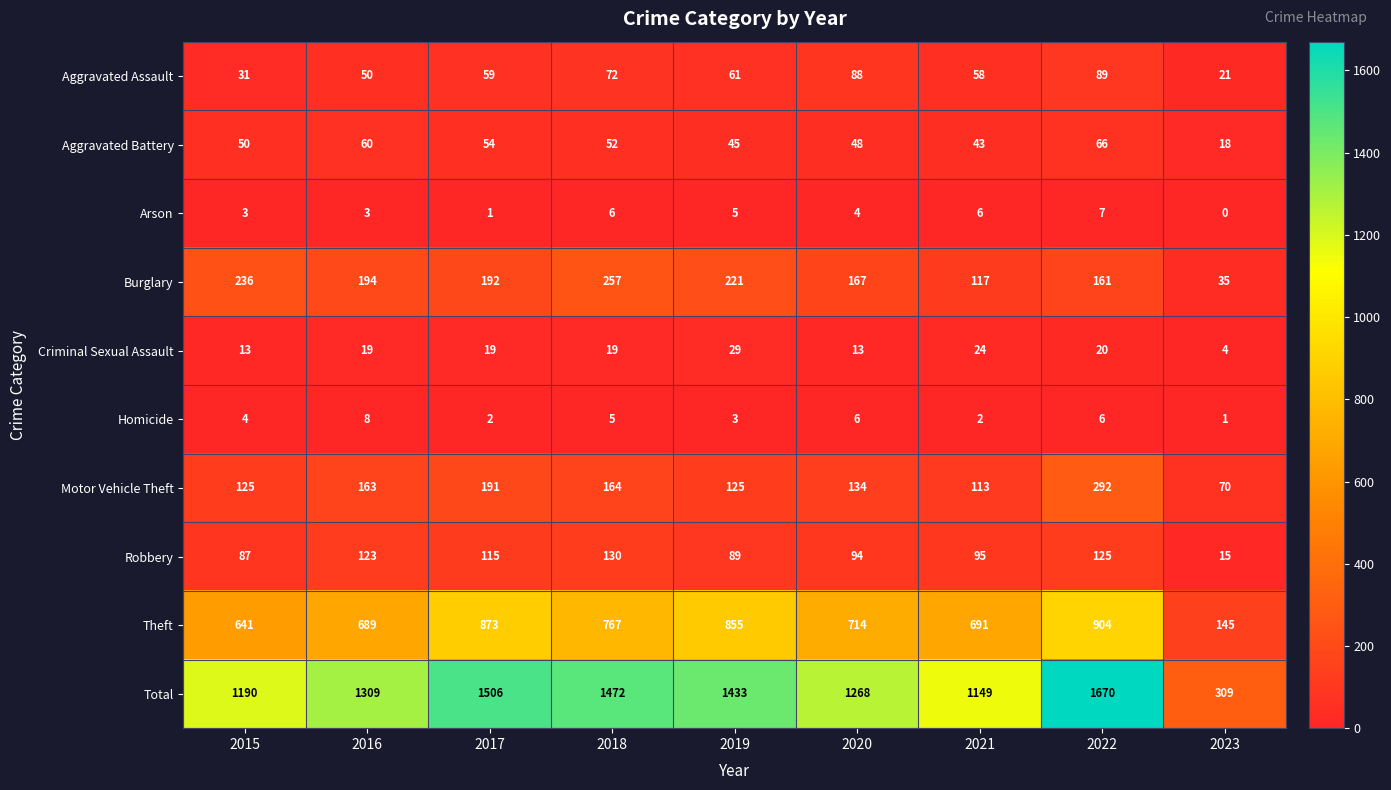

What is the total value across all series at 2019?

2866